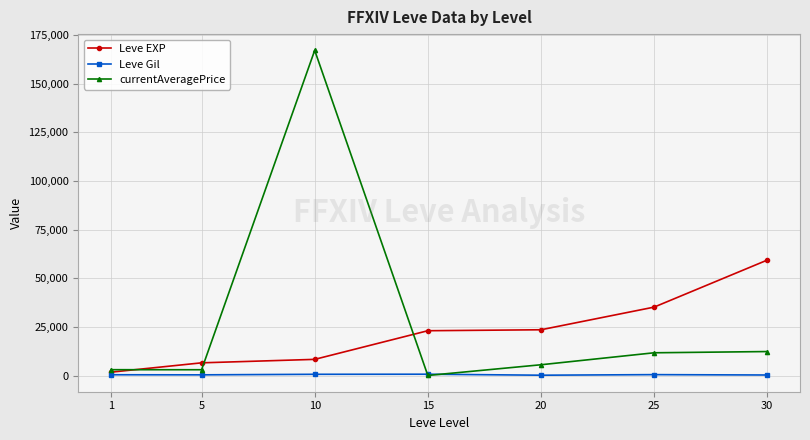

Is it true that currentAveragePrice equals 44157.7 at 10?

False